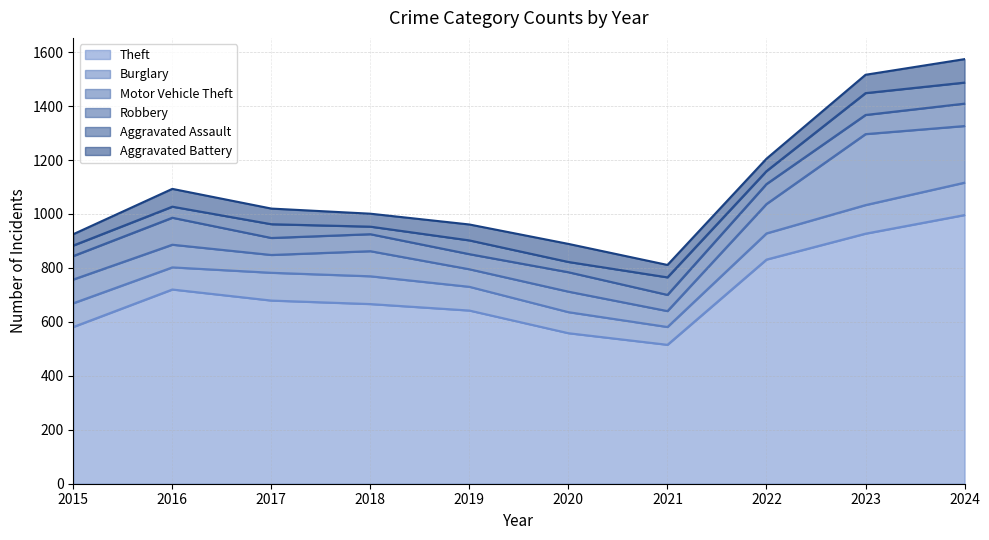

Where do Robbery and Aggravated Battery first cross each other?

2018 and 2019